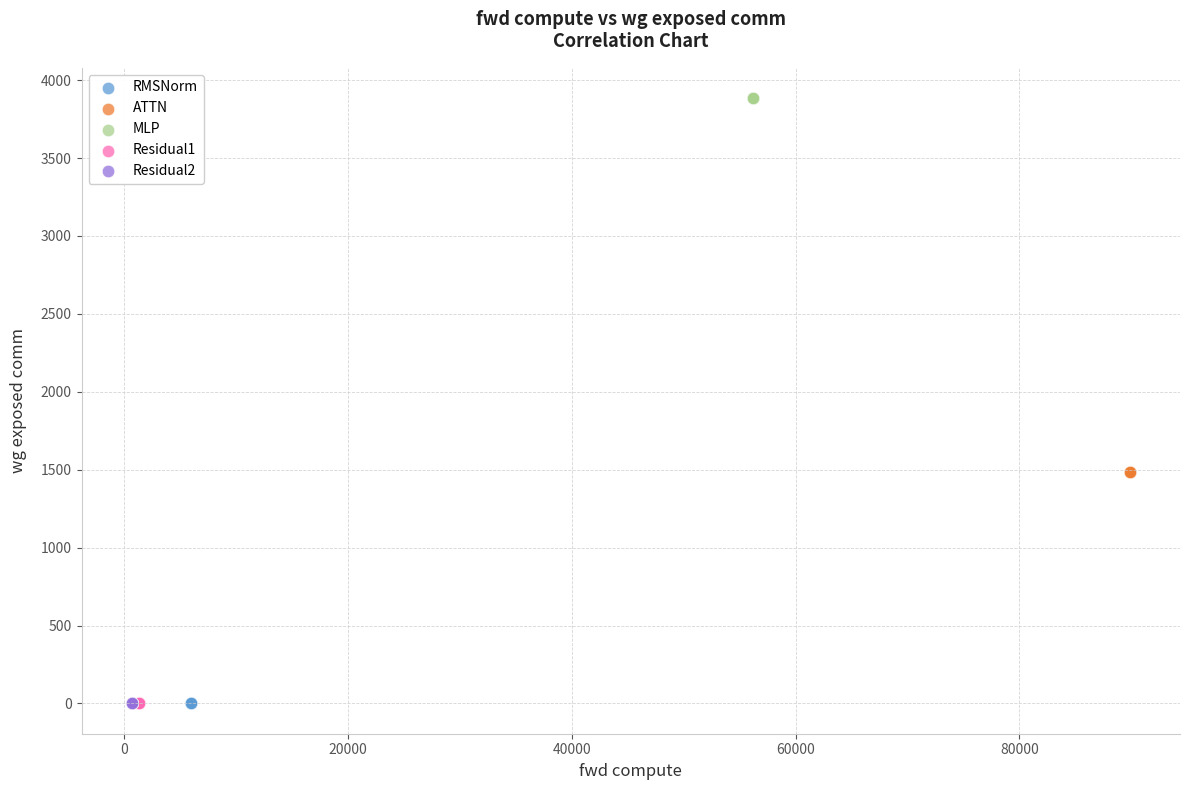

Which series contains the highest Y value?

MLP